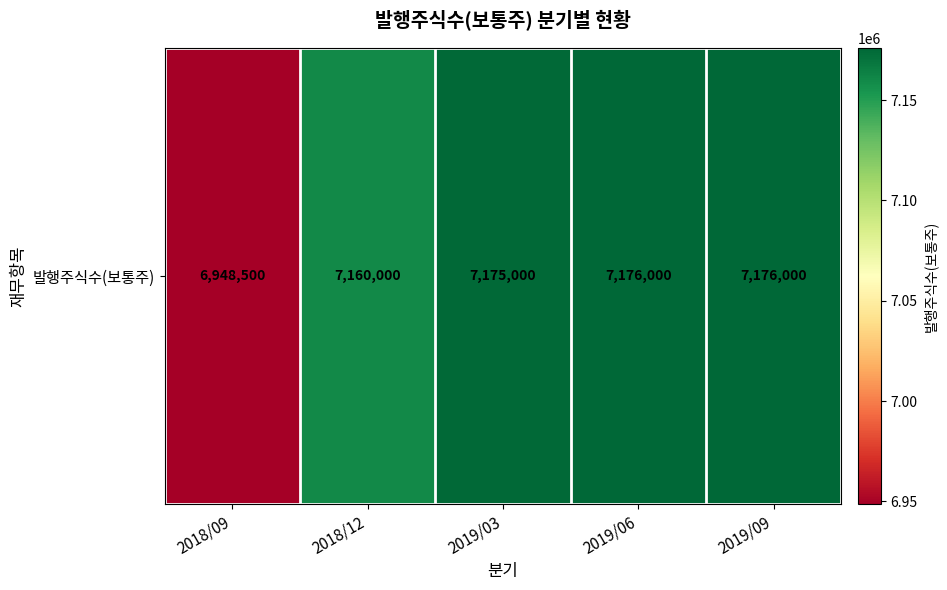

The chart shows a value of 3457228 at 2019/09. True or false?

False